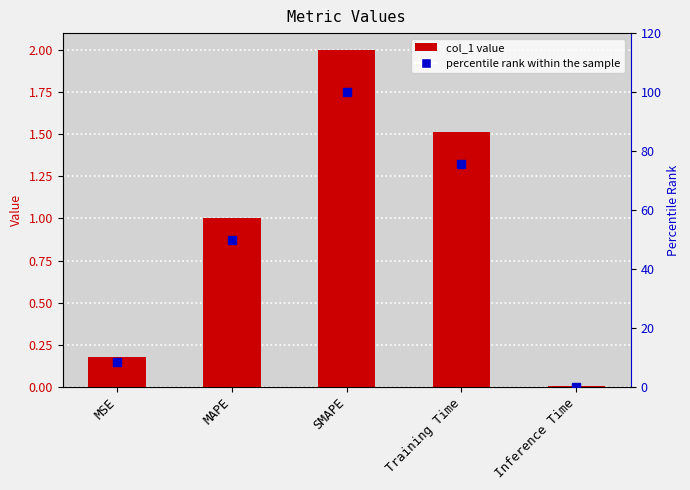

What is the average value of the col_1 series?

0.9